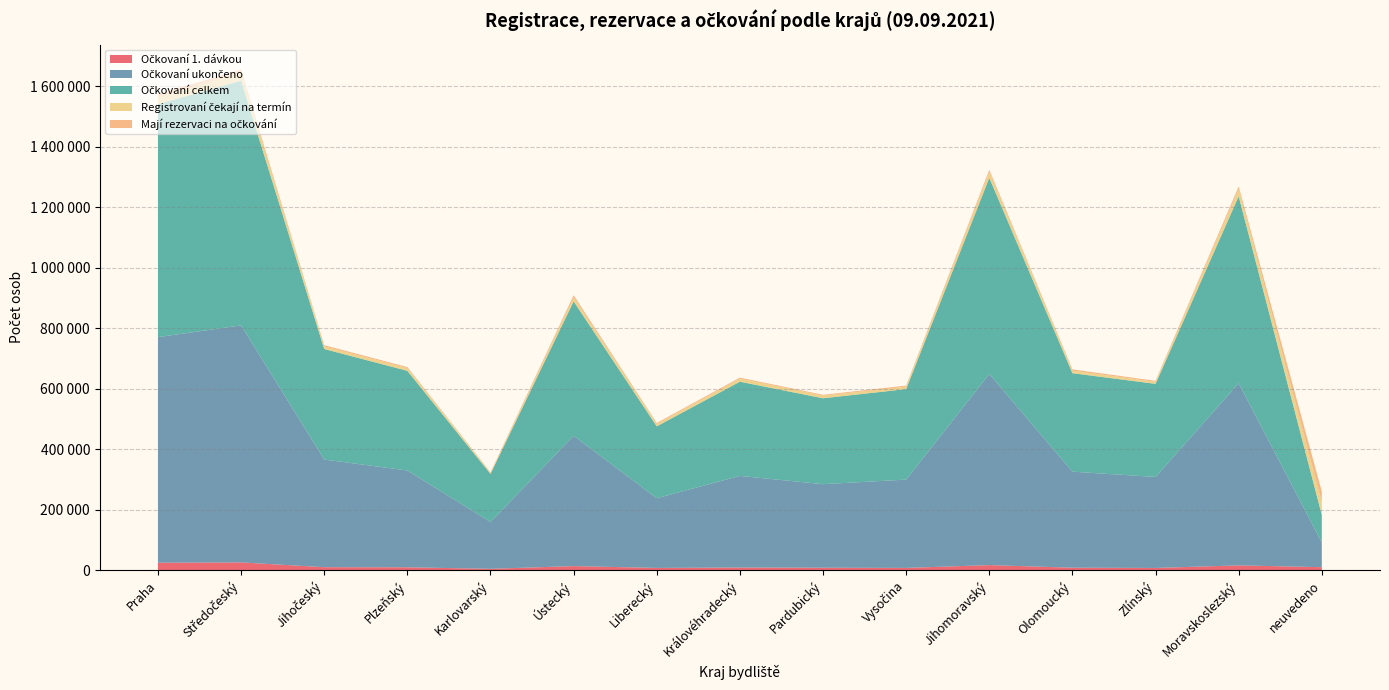

Reading right to left, what are all the values shown in this chart?

Očkovaní 1. dávkou: neuvedeno=9645	Moravskoslezský=15567	Zlínský=7063	Olomoucký=7877	Jihomoravský=16494	Vysočina=7172	Pardubický=7782	Královéhradecký=8412	Liberecký=7124	Ústecký=13208	Karlovarský=4153	Plzeňský=9225	Jihočeský=9616	Středočeský=25354	Praha=24353
Očkovaní ukončeno: neuvedeno=81487	Moravskoslezský=602080	Zlínský=300715	Olomoucký=317501	Jihomoravský=631735	Vysočina=291929	Pardubický=276168	Královéhradecký=302927	Liberecký=230456	Ústecký=430842	Karlovarský=154822	Plzeňský=320057	Jihočeský=355748	Středočeský=783462	Praha=745657
Očkovaní celkem: neuvedeno=91132	Moravskoslezský=617647	Zlínský=307778	Olomoucký=325378	Jihomoravský=648229	Vysočina=299101	Pardubický=283950	Královéhradecký=311339	Liberecký=237580	Ústecký=444050	Karlovarský=158975	Plzeňský=329282	Jihočeský=365364	Středočeský=808816	Praha=770010
Registrovaní čekají na termín: neuvedeno=42604	Moravskoslezský=24494	Zlínský=6959	Olomoucký=8543	Jihomoravský=20048	Vysočina=8154	Pardubický=8908	Královéhradecký=10286	Liberecký=7743	Ústecký=13849	Karlovarský=3163	Plzeňský=8909	Jihočeský=8897	Středočeský=26438	Praha=22677
Mají rezervaci na očkování: neuvedeno=34721	Moravskoslezský=8313	Zlínský=3024	Olomoucký=4150	Jihomoravský=6620	Vysočina=3531	Pardubický=2578	Královéhradecký=3240	Liberecký=3340	Ústecký=6556	Karlovarský=2189	Plzeňský=3501	Jihočeský=3742	Středočeský=9987	Praha=10395